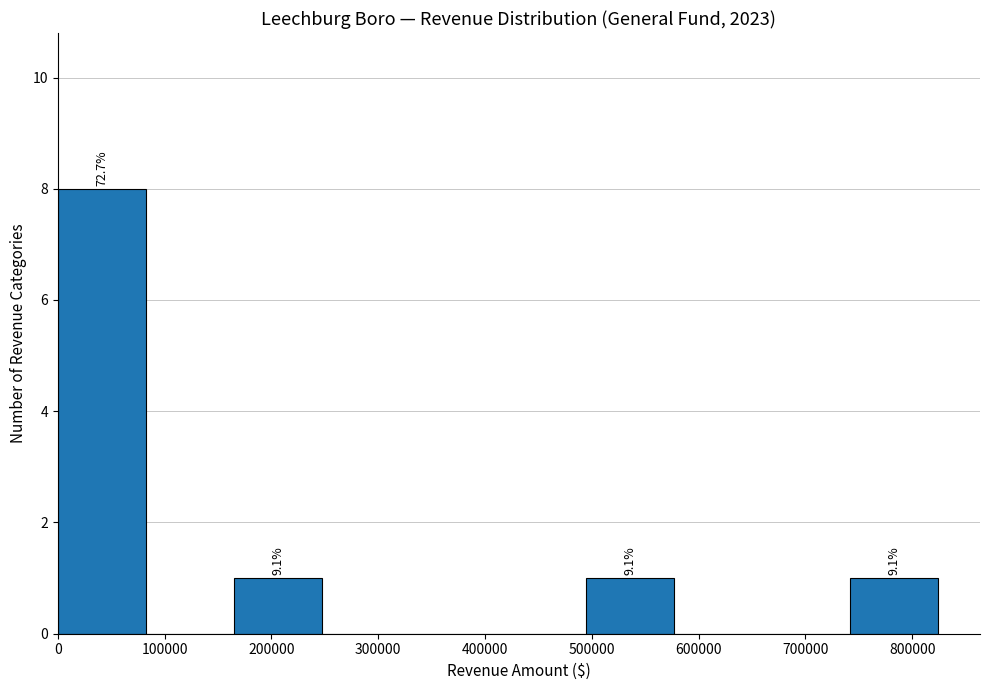

Which range on the x-axis has the tallest bar?

0 to 80000